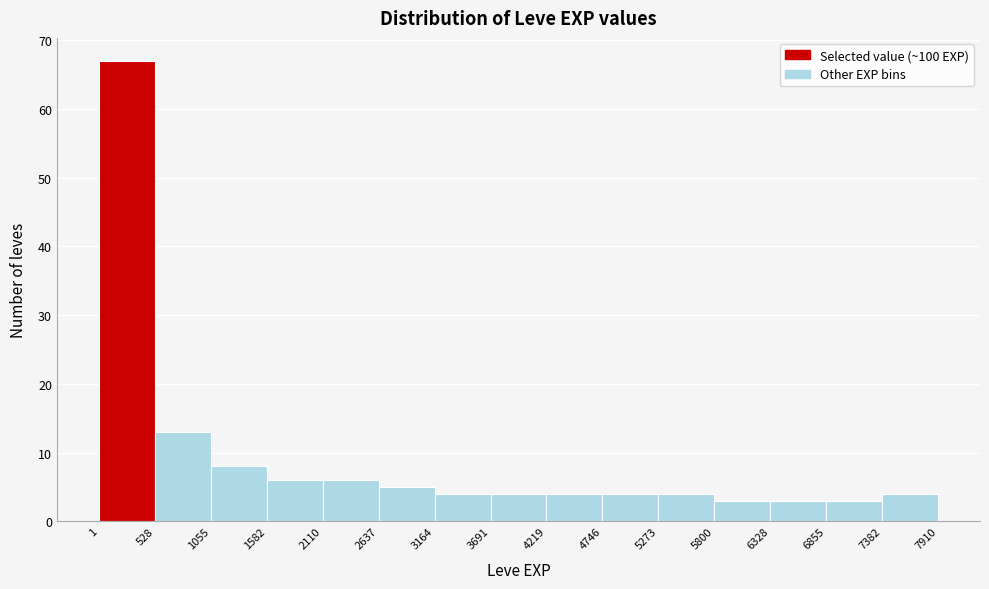

What is the height of the bar covering 3164 to 3691 on the x-axis? The values are not printed on the chart, so give them approximately, as read against the axis.

4